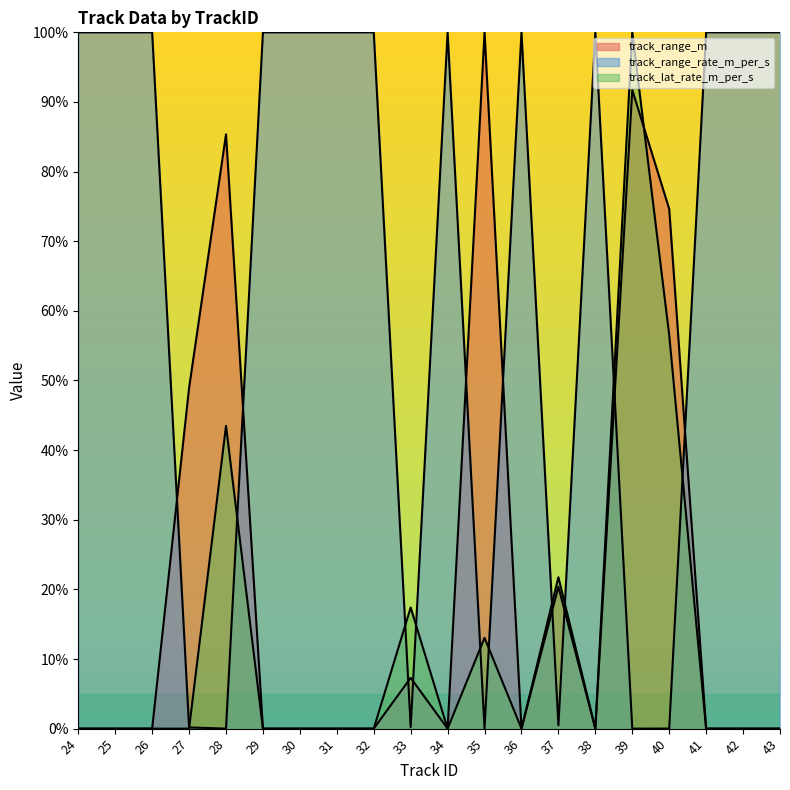

The track_lat_rate_m_per_s series shows 0.0 at 43. True or false?

True